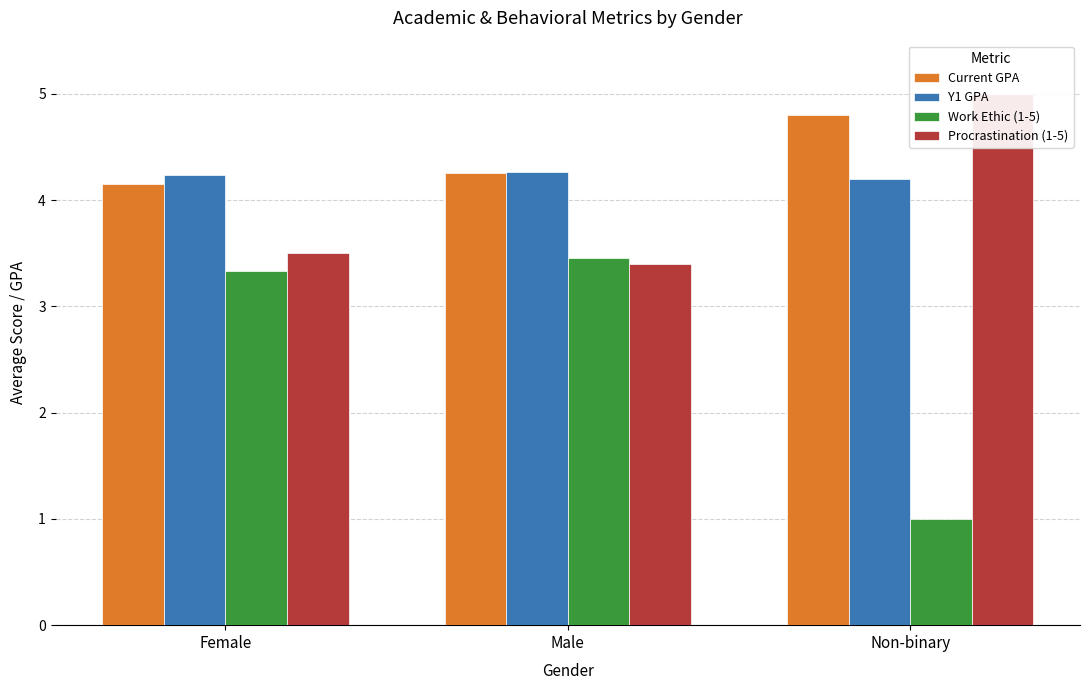

What is the minimum value shown in the chart?

1.0